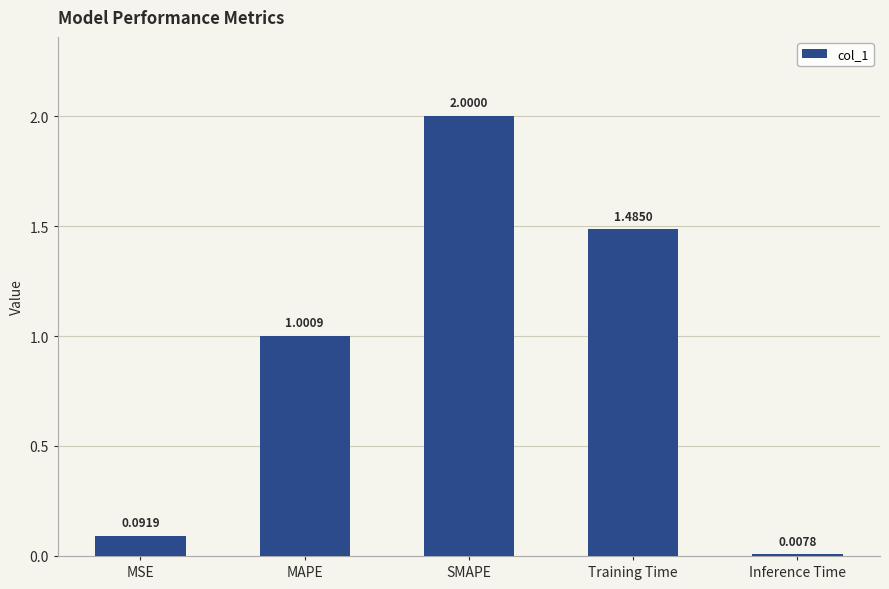

What is the difference between the values at Inference Time and SMAPE?

2.0